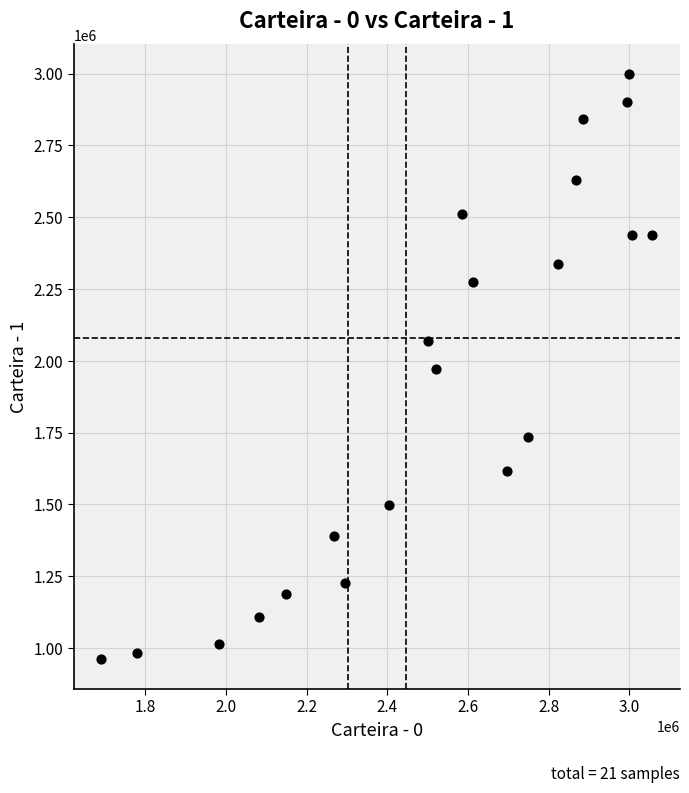

What is the range of X values (max minus min)?

1365947.6